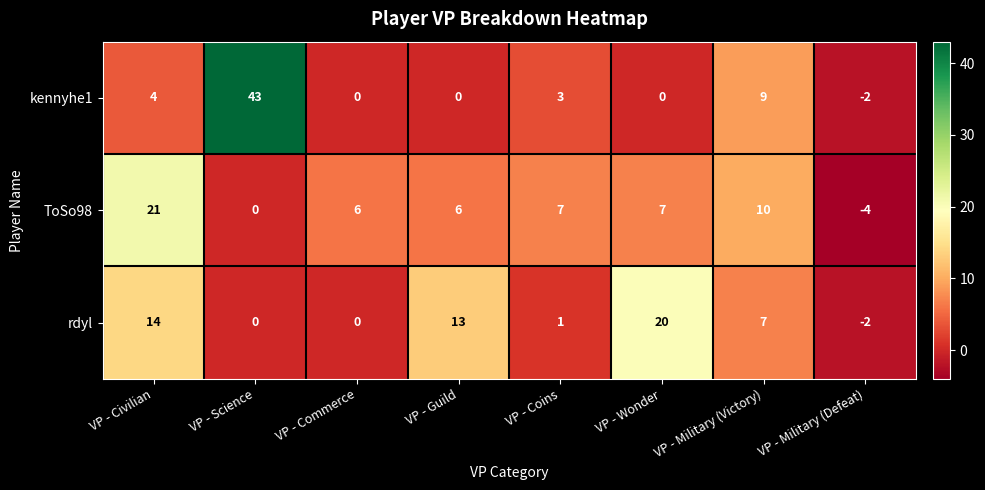

What is the difference between the maximum and second lowest values in the ToSo98 series?

21